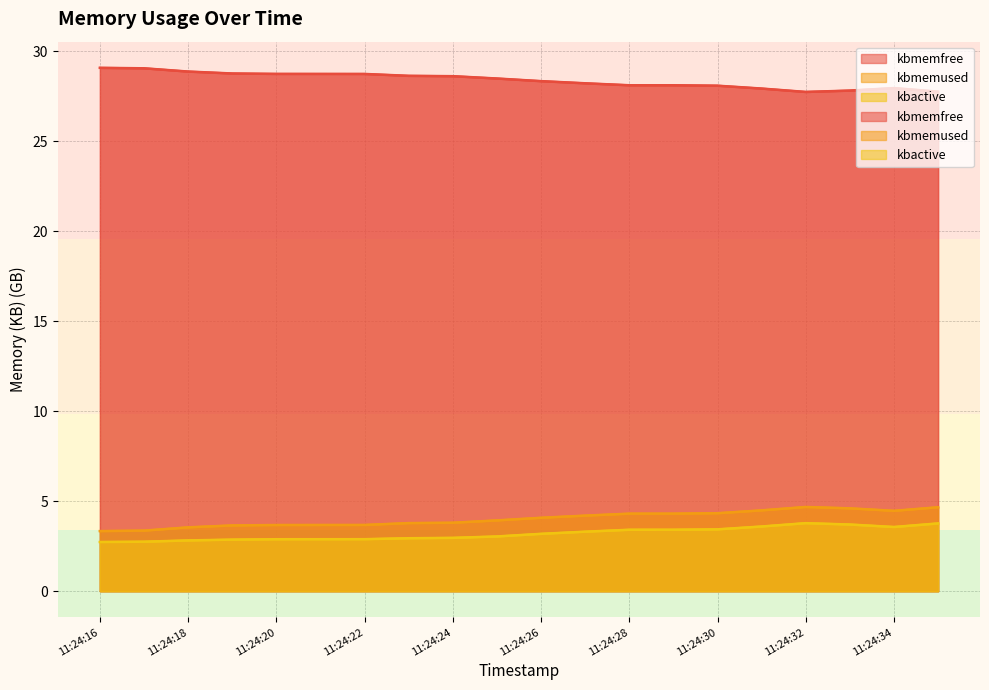

What is the average value of the kbactive series?

3.2